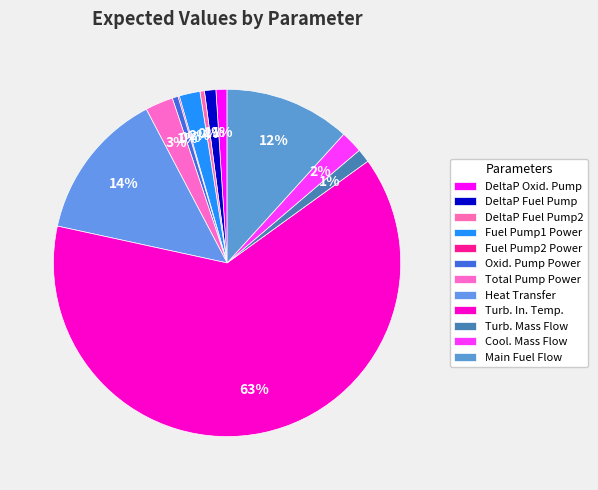

What is the largest slice in the pie chart?

Turb. In. Temp.